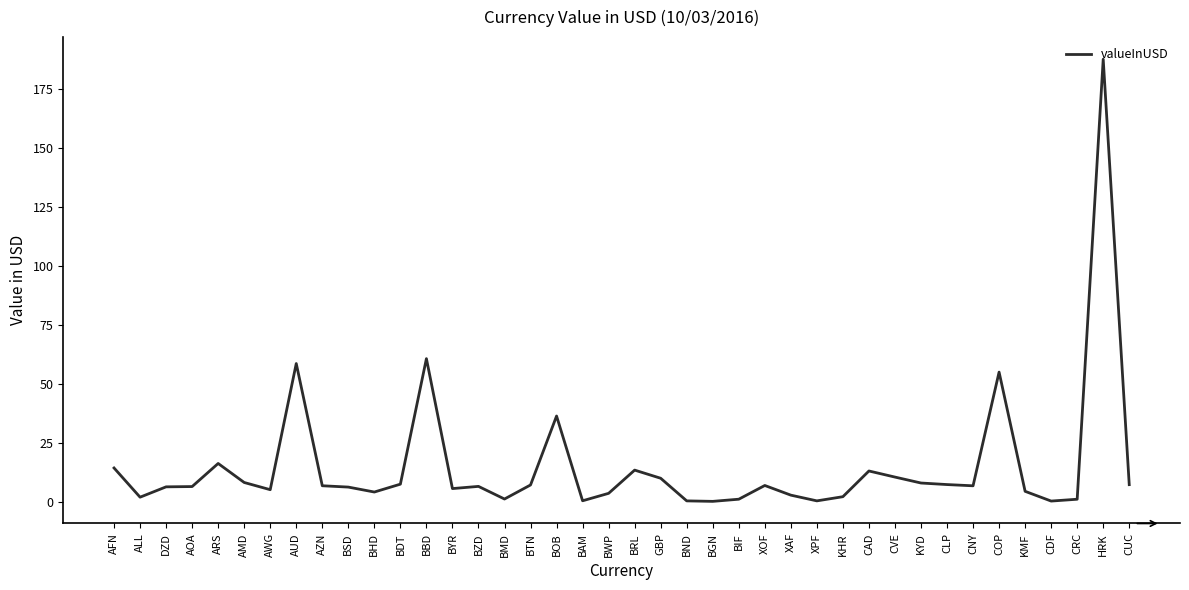

What is the difference between the maximum and minimum values?

187.4